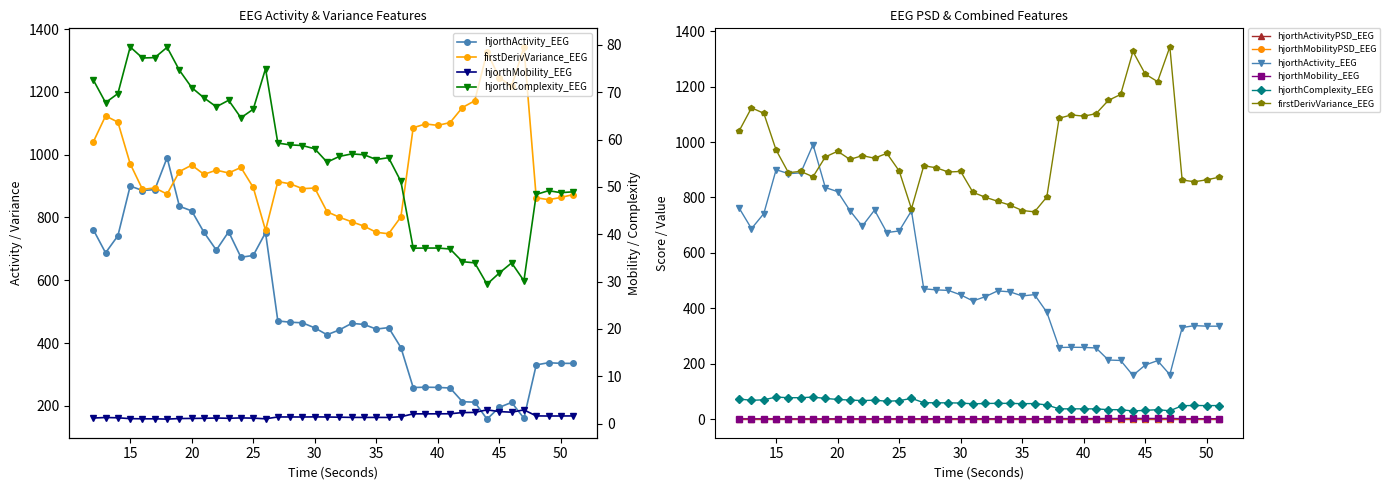

True or false: firstDerivVariance_EEG and hjorthActivityPSD_EEG intersect in this chart.

False